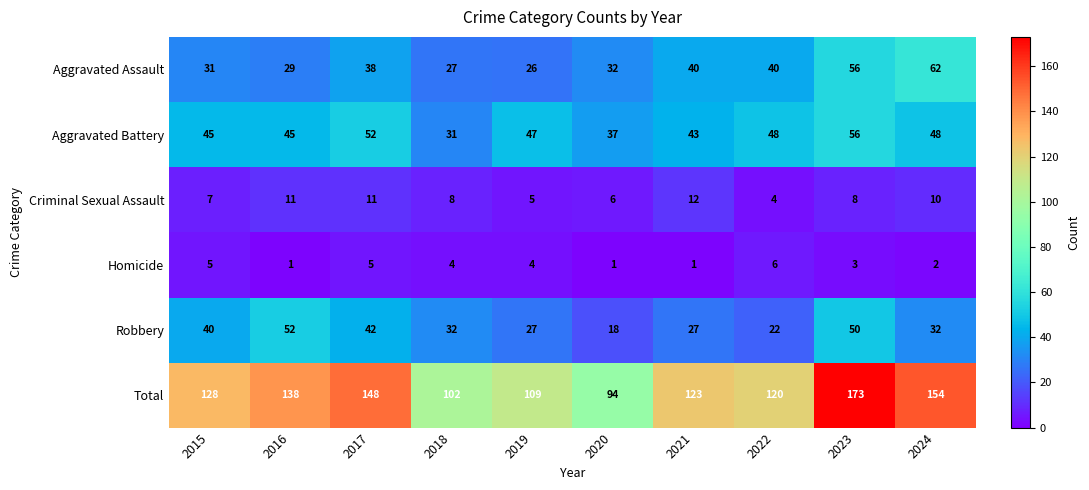

At how many categories does at least one series exceed 26?

10